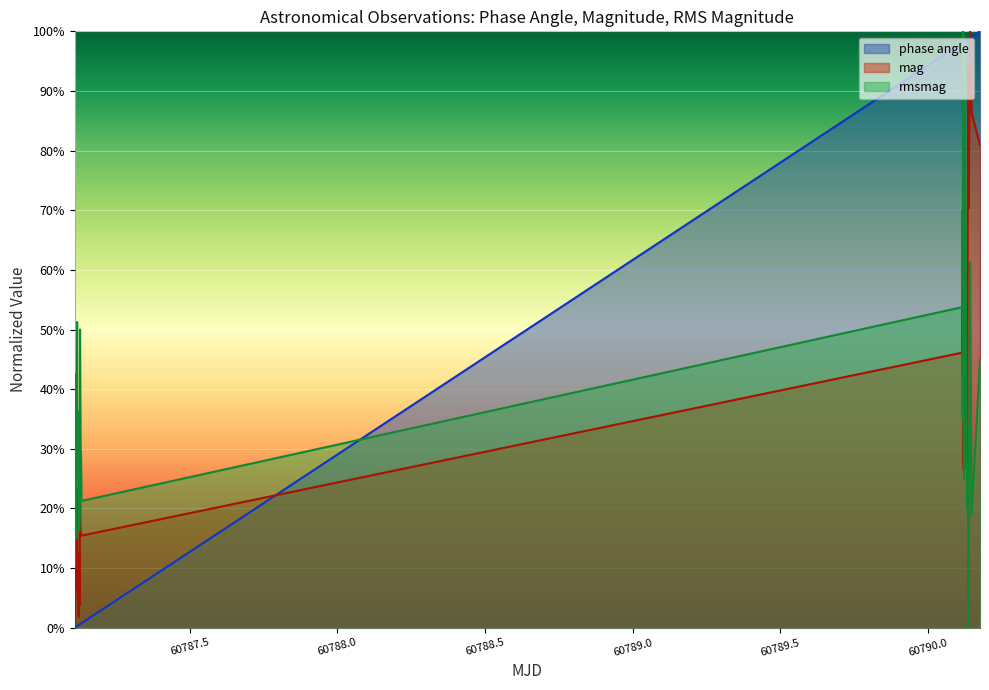

What is the sum of all mag values?

14.0